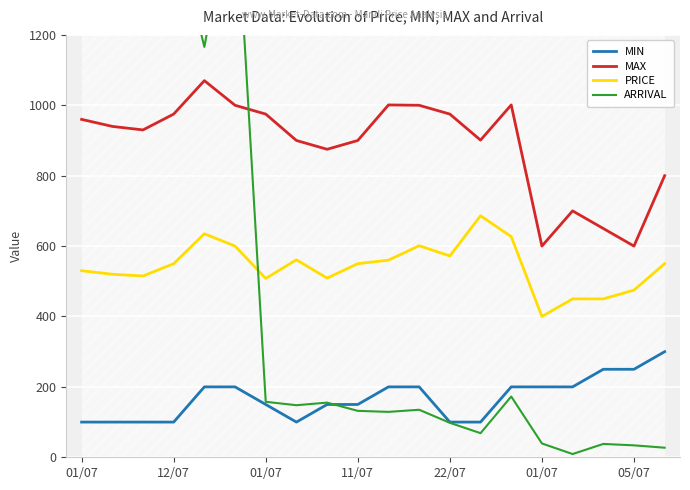

What is the value of the PRICE point at the 16th from the left?

400.0